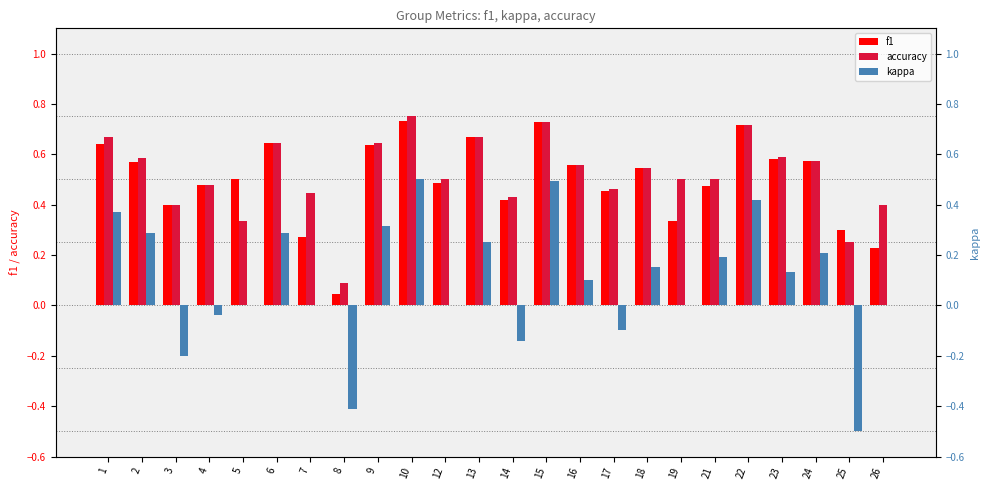

What is the minimum value shown in the chart?

-0.5